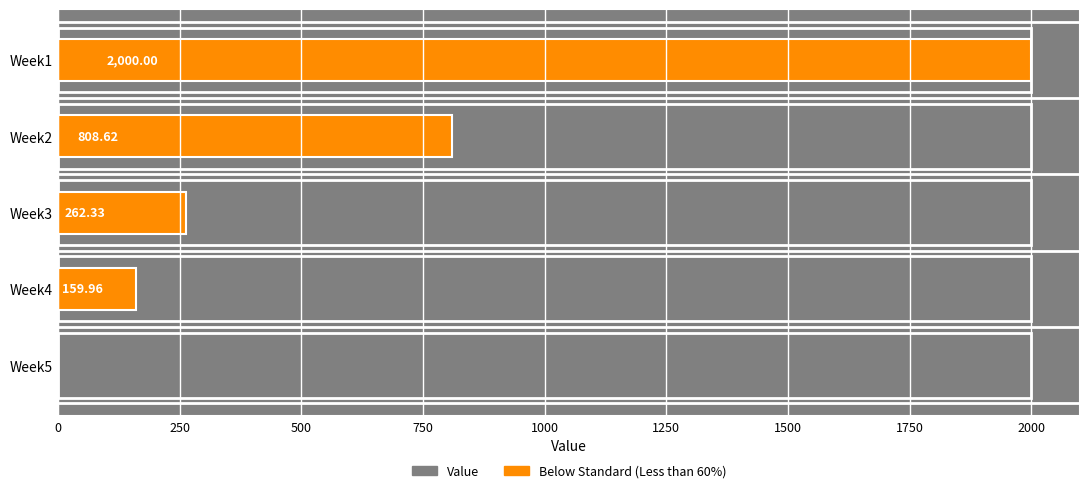

How many distinct data groups are displayed?

1